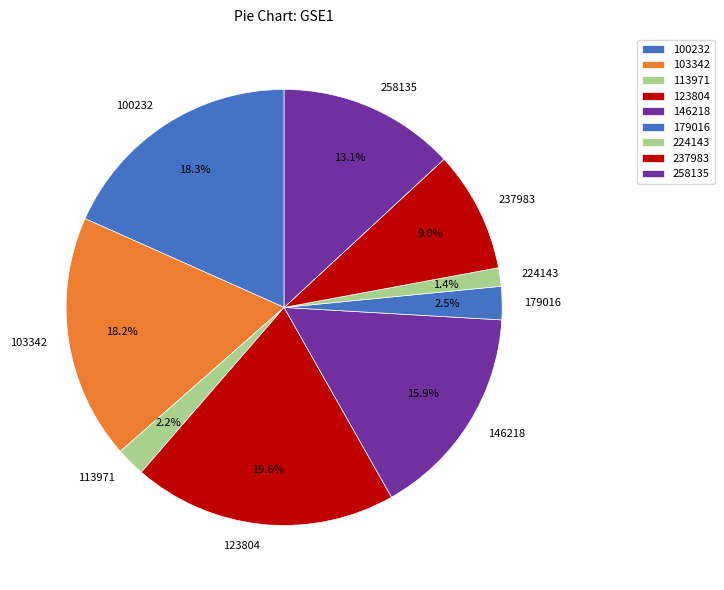

Does 224143 represent more than half of the total?

No